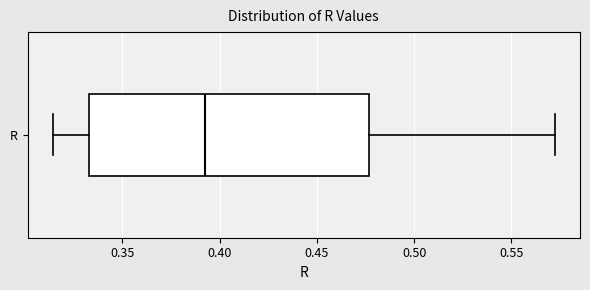

Where is the left edge of the box for R on the x-axis? The values are not printed on the chart, so give them approximately, as read against the axis.

0.335